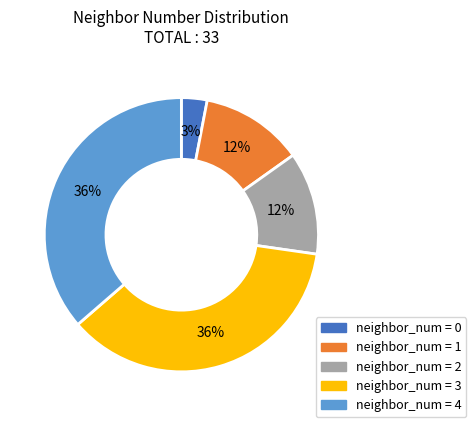

Does any single category account for the majority?

No